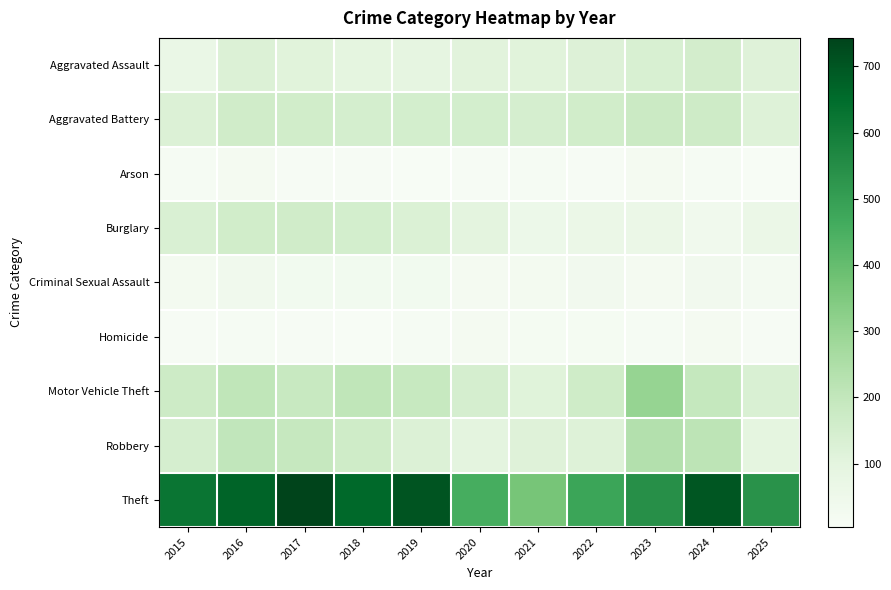

Reading left to right, transcribe all the data shown in this chart.

Aggravated Assault: 2015=69	2016=125	2017=109	2018=95	2019=90	2020=107	2021=108	2022=122	2023=136	2024=154	2025=114
Aggravated Battery: 2015=124	2016=162	2017=159	2018=148	2019=150	2020=149	2021=143	2022=158	2023=175	2024=168	2025=118
Arson: 2015=10	2016=20	2017=8	2018=7	2019=6	2020=8	2021=13	2022=9	2023=19	2024=11	2025=5
Burglary: 2015=132	2016=158	2017=160	2018=149	2019=127	2020=99	2021=56	2022=65	2023=65	2024=38	2025=66
Criminal Sexual Assault: 2015=26	2016=36	2017=32	2018=32	2019=32	2020=19	2021=27	2022=35	2023=20	2024=35	2025=23
Homicide: 2015=9	2016=13	2017=8	2018=4	2019=10	2020=21	2021=18	2022=16	2023=10	2024=20	2025=8
Motor Vehicle Theft: 2015=171	2016=204	2017=184	2018=206	2019=186	2020=145	2021=113	2022=164	2023=304	2024=193	2025=132
Robbery: 2015=143	2016=201	2017=190	2018=163	2019=123	2020=99	2021=115	2022=117	2023=235	2024=212	2025=94
Theft: 2015=622	2016=669	2017=743	2018=657	2019=703	2020=455	2021=365	2022=483	2023=546	2024=700	2025=536